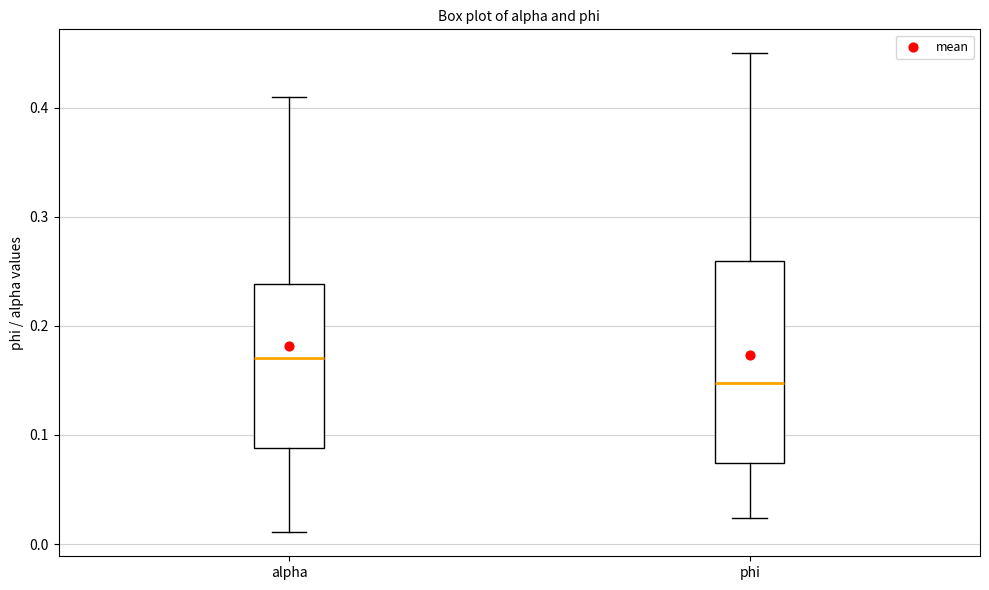

Which box has the highest median line?

alpha